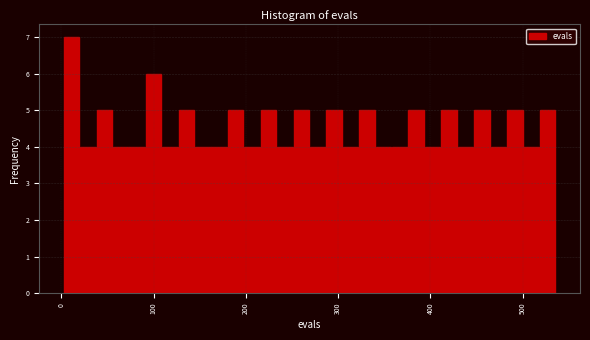

Read against the x-axis, roughly where is the centre of the tallest bar?

10